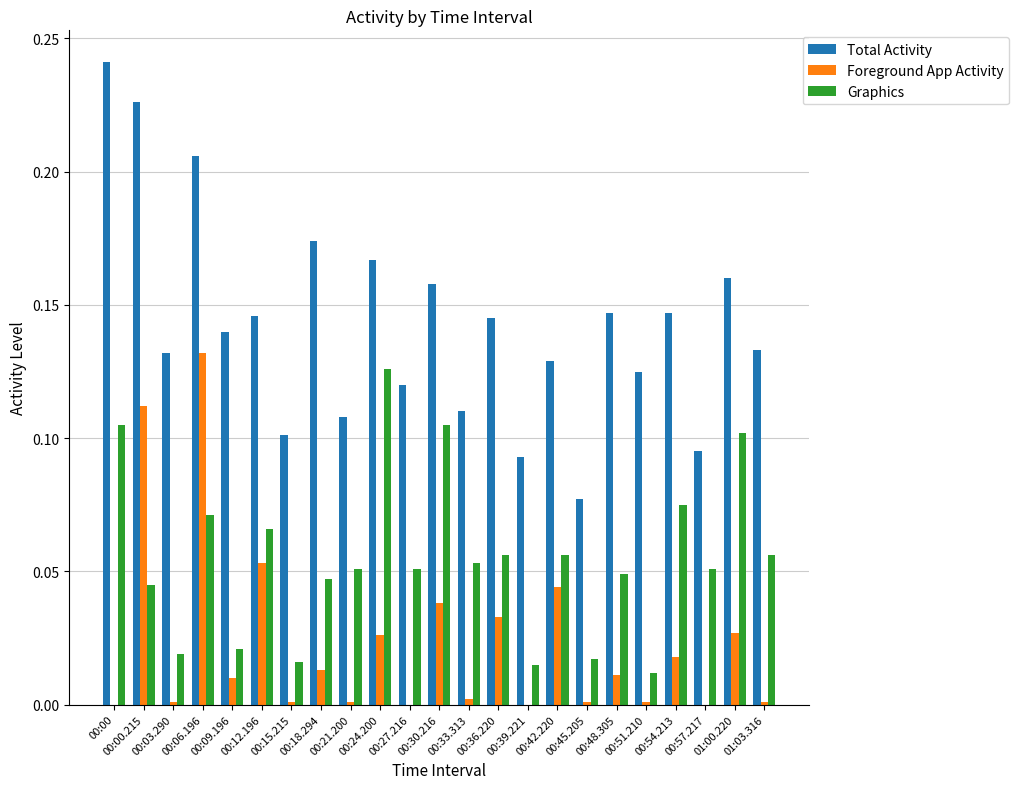

What is the sum of all Total Activity values?

3.3